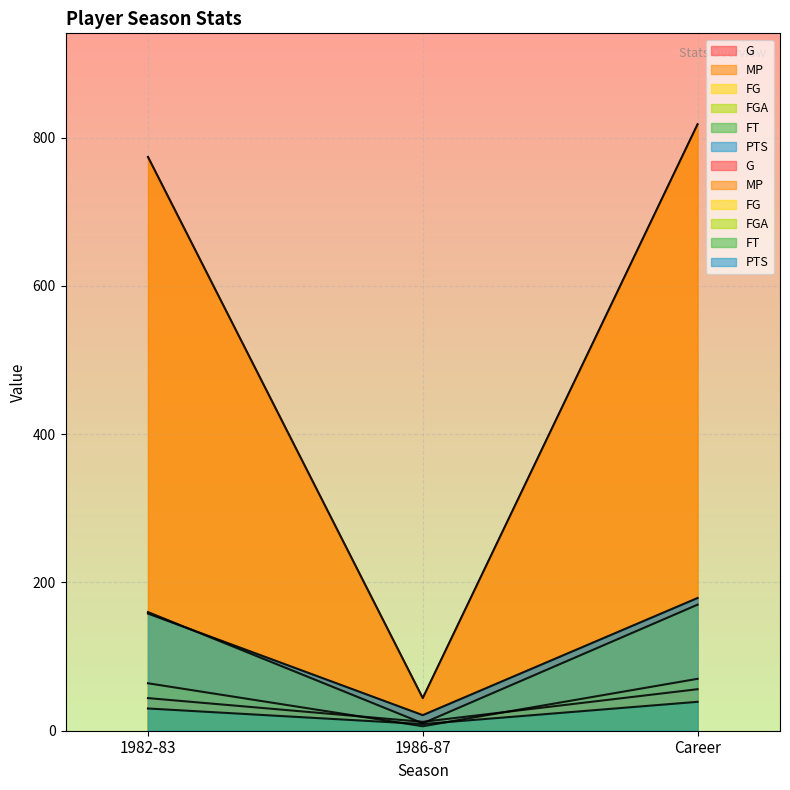

What is the difference between the second highest and minimum values in the FT series?

21